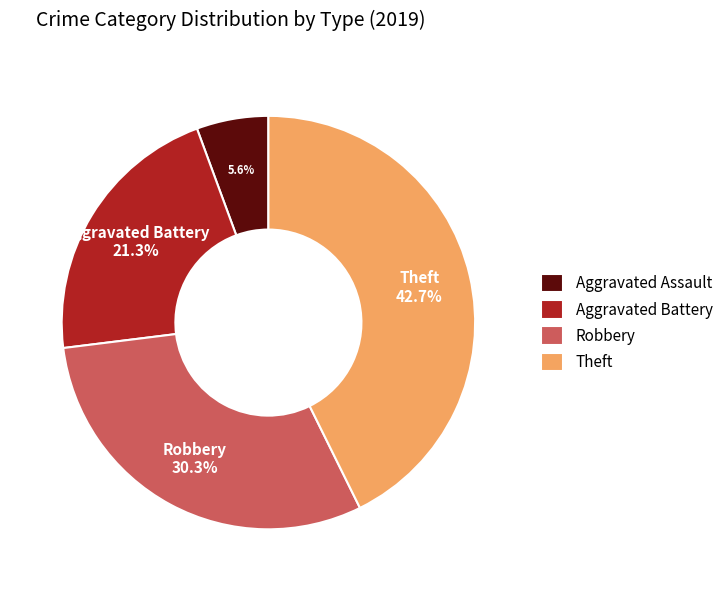

Is there any slice that represents more than half of the pie?

No